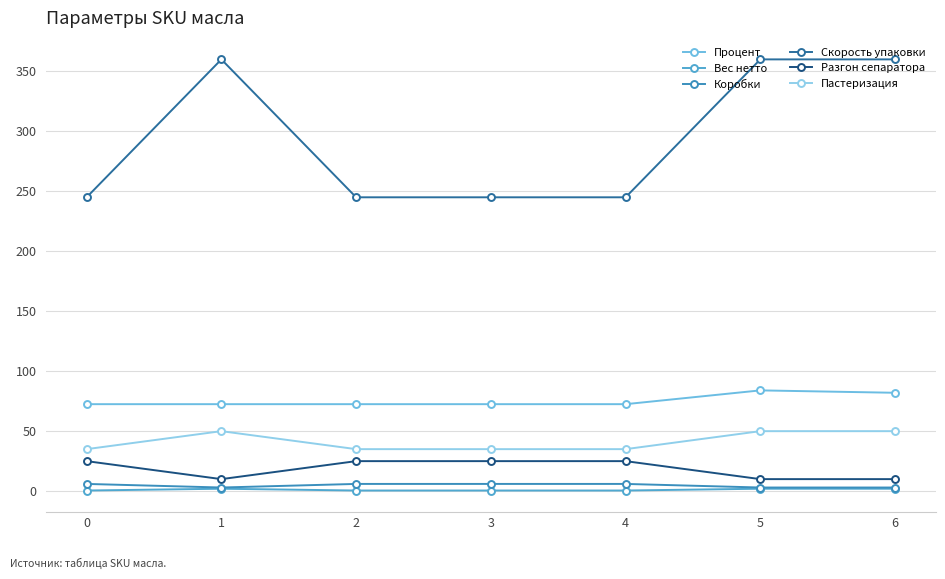

Rank the series at 6 from highest to lowest value.

Скорость упаковки, Процент, Пастеризация, Разгон сепаратора, Коробки, Вес нетто